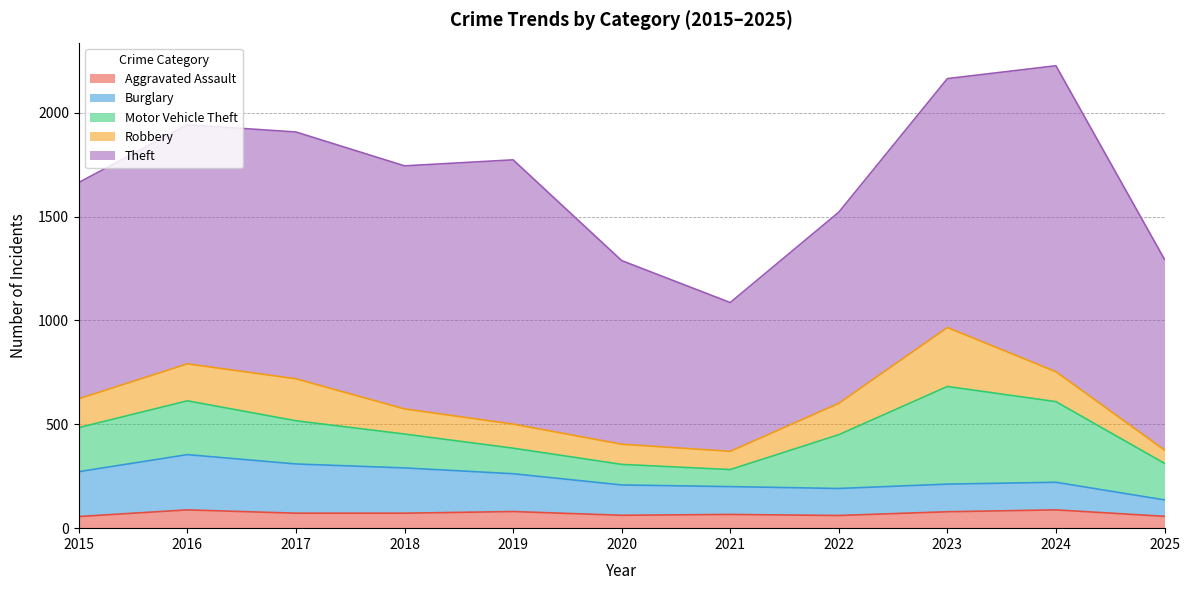

What is the average value of the Theft series?

1085